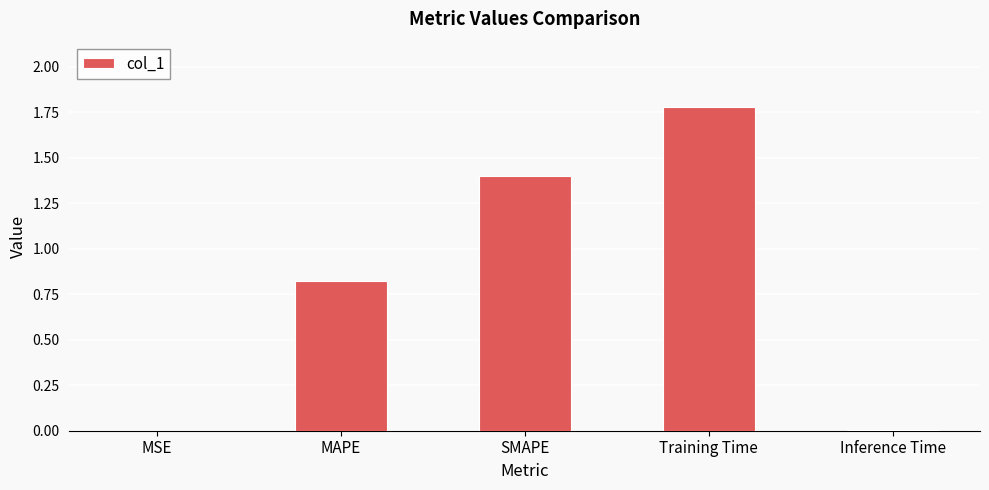

The chart shows a value of 0.0 at MSE. True or false?

True